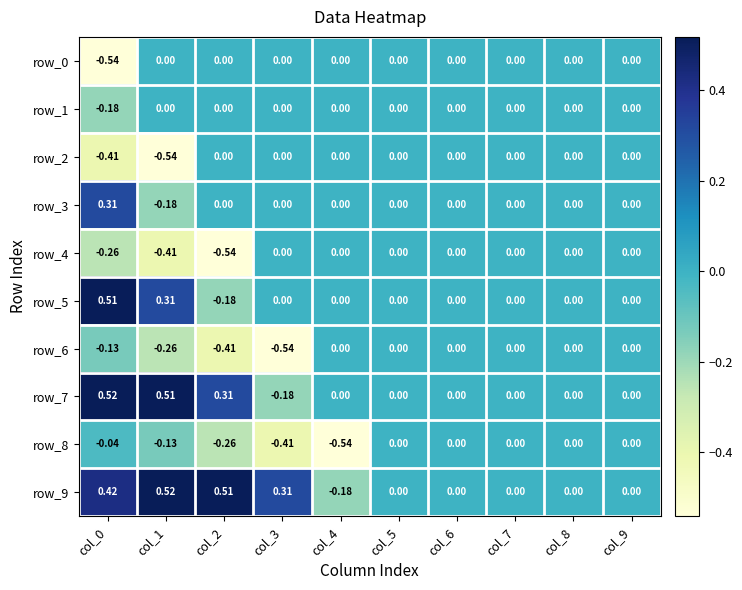

Is the value of row_9 at col_2 greater than the value of row_7 at col_5?

Yes